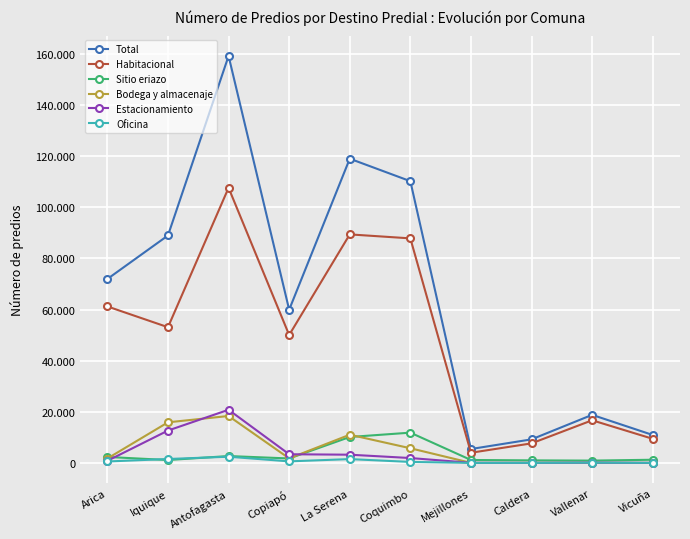

At how many categories does at least one series exceed 124583?

1